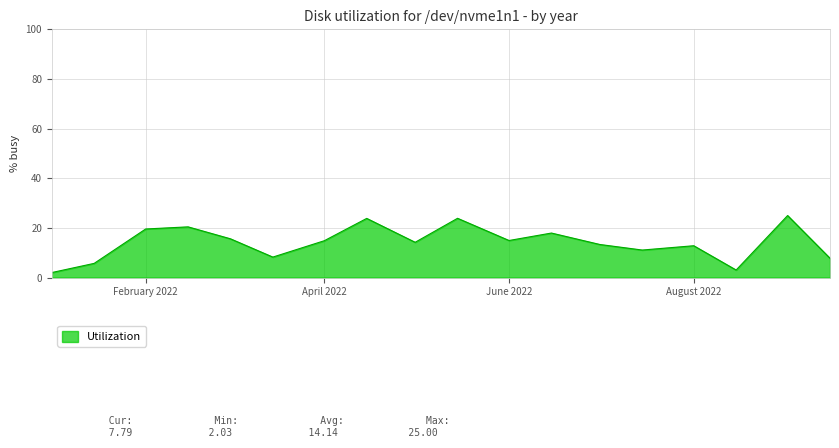

How many categories are shown in the chart?

18